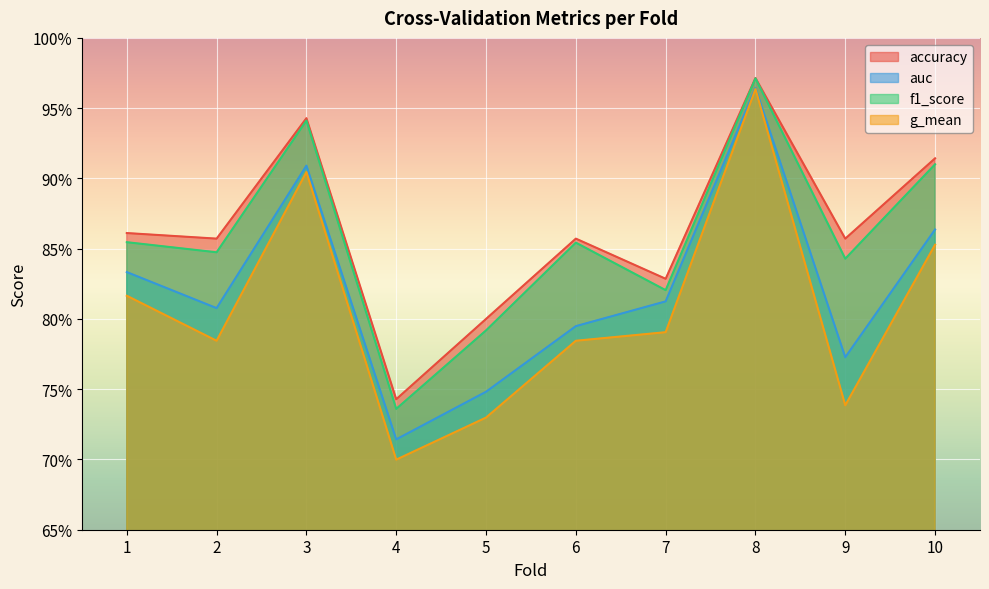

True or false: g_mean has a value of 0.8 at 6.

True